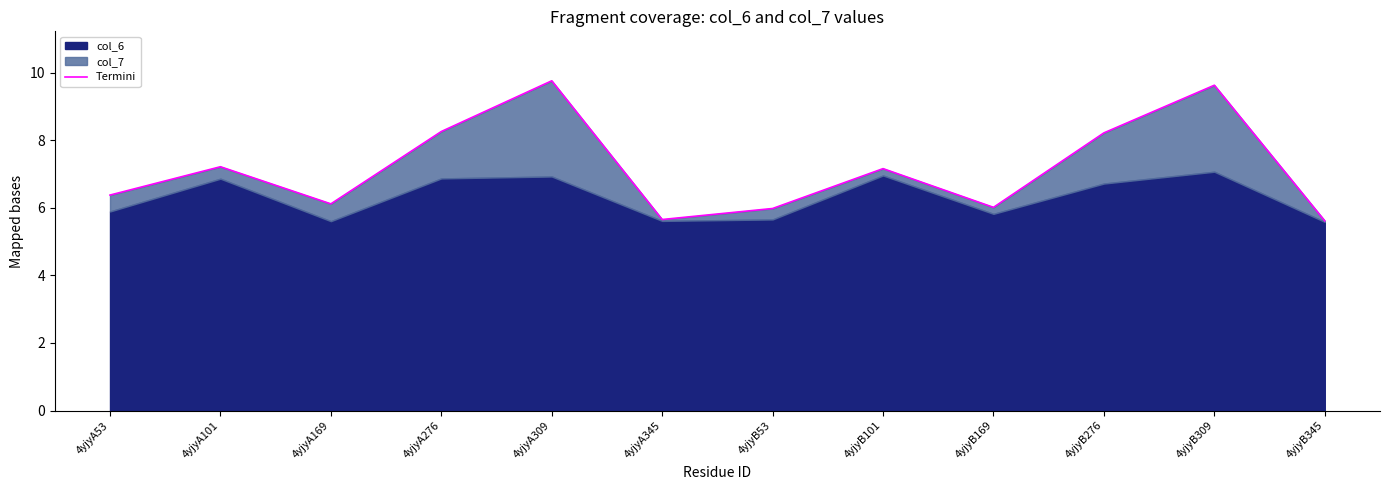

What is the difference between the values at 4yjyA53 and 4yjyB309?

3.2